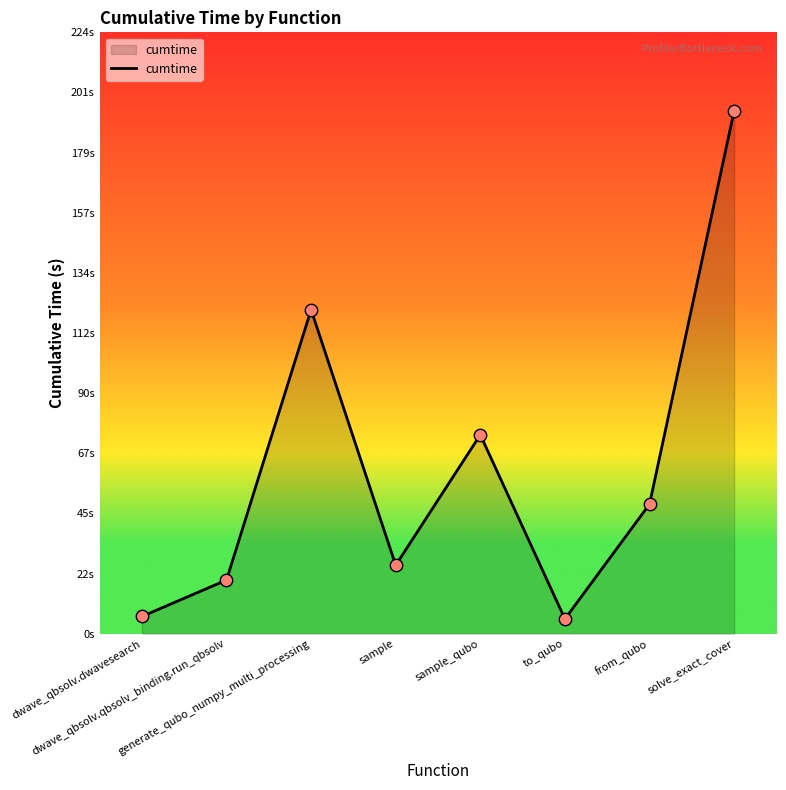

Between sample and generate_qubo_numpy_multi_processing, which is larger?

generate_qubo_numpy_multi_processing